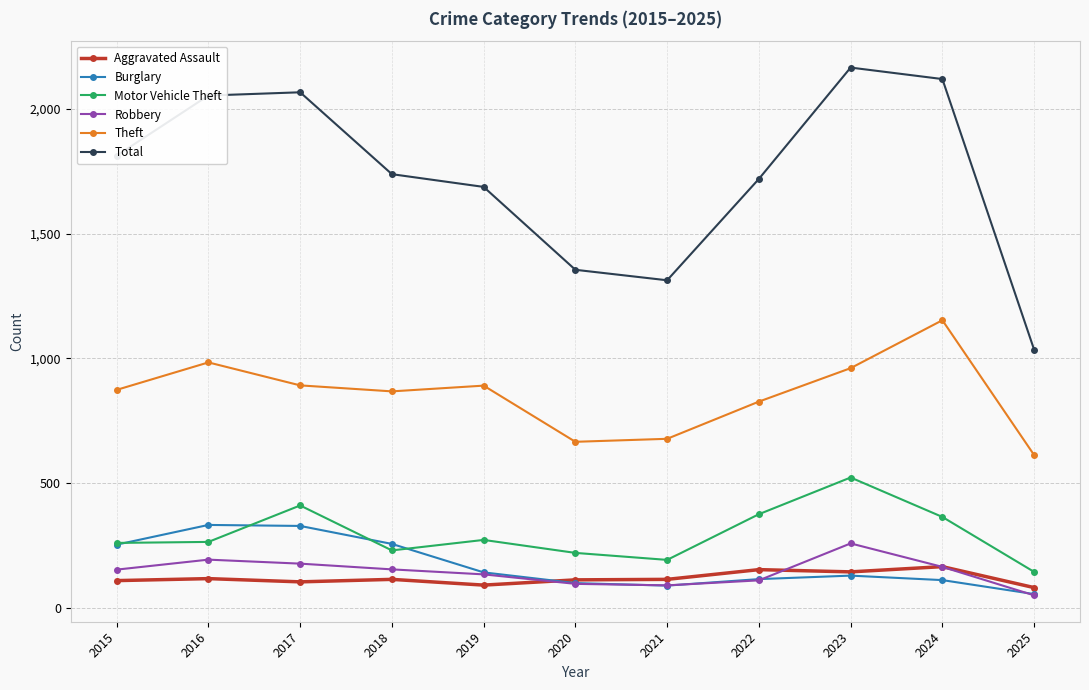

True or false: Robbery has more than 0 points higher than both neighbors.

True